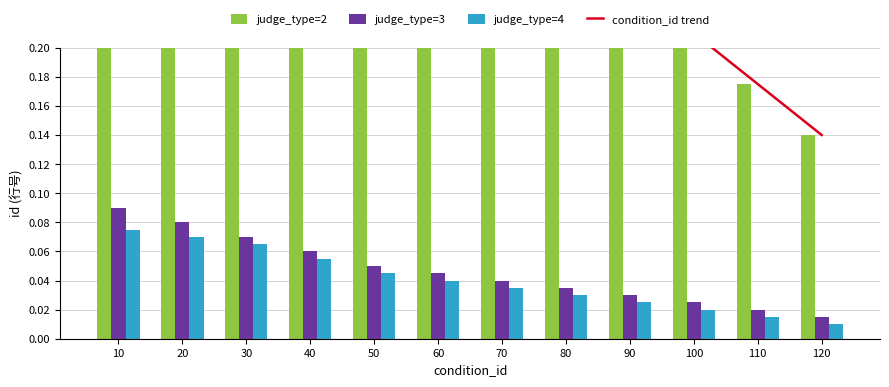

Does the chart contain any negative values?

No